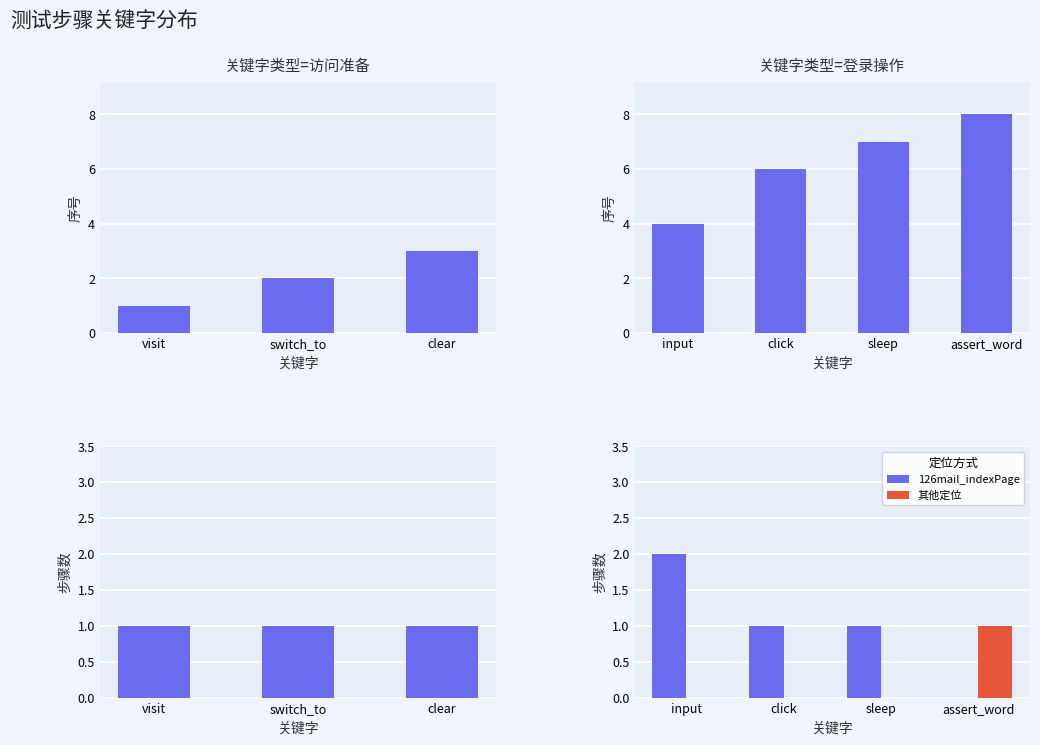

The value of 其他定位 at input is 0. True or false?

True